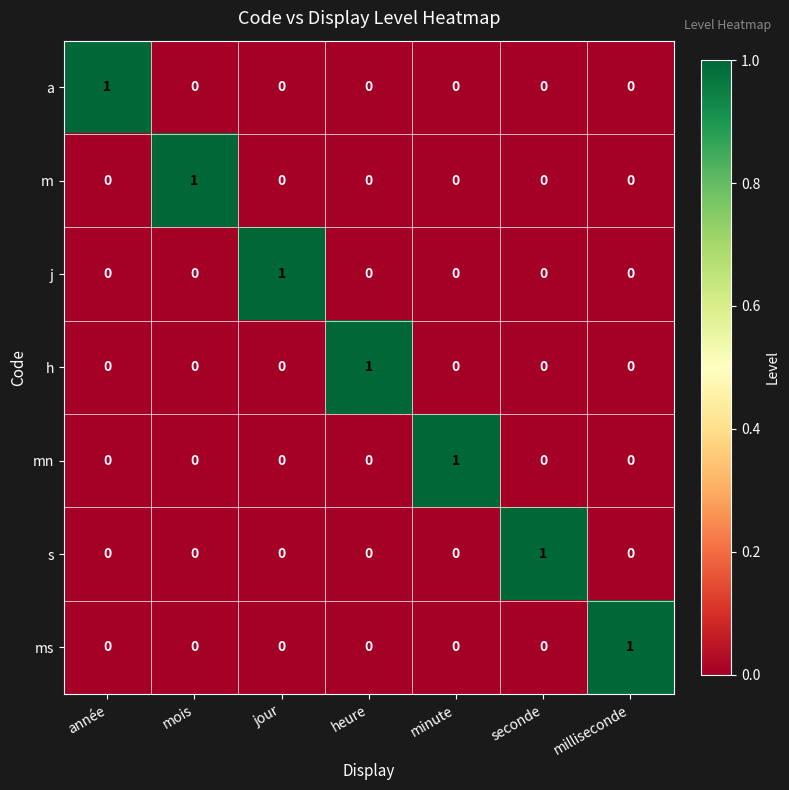

How many s values are between 0 and 1?

7